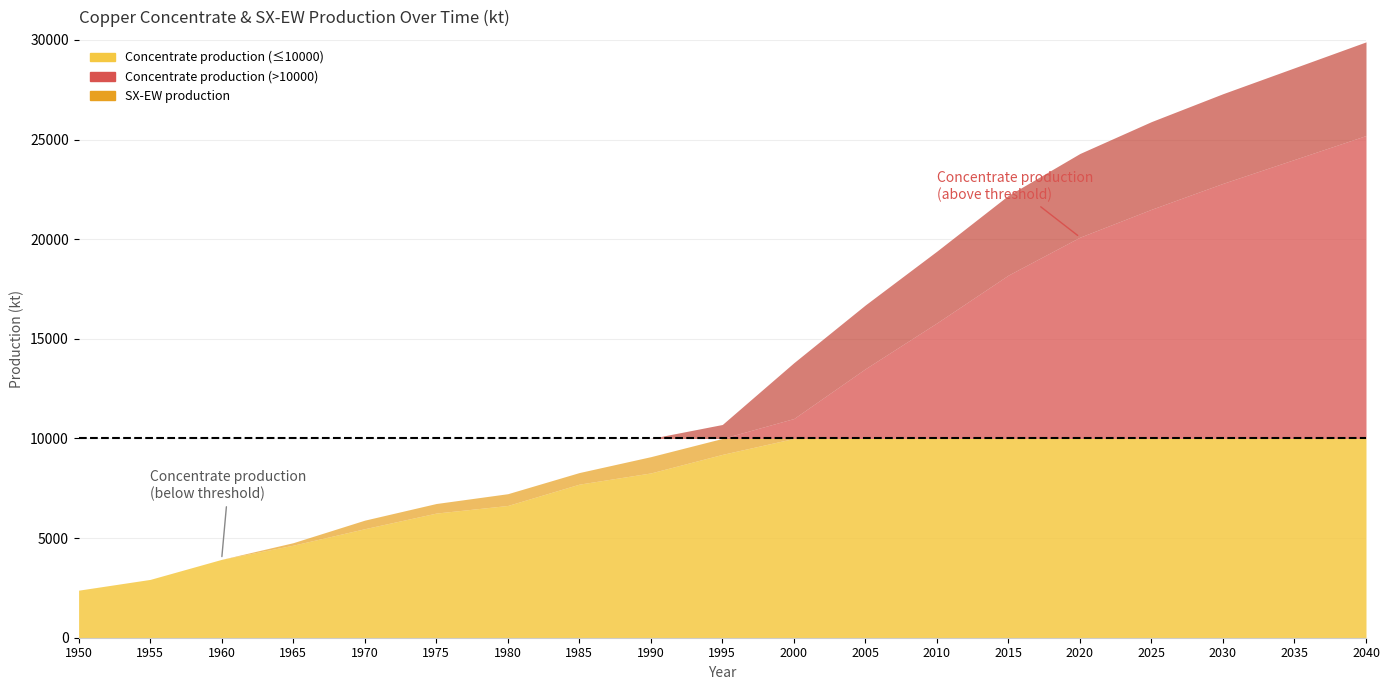

Where does the Concentrate demand series first go above 9600?

2000